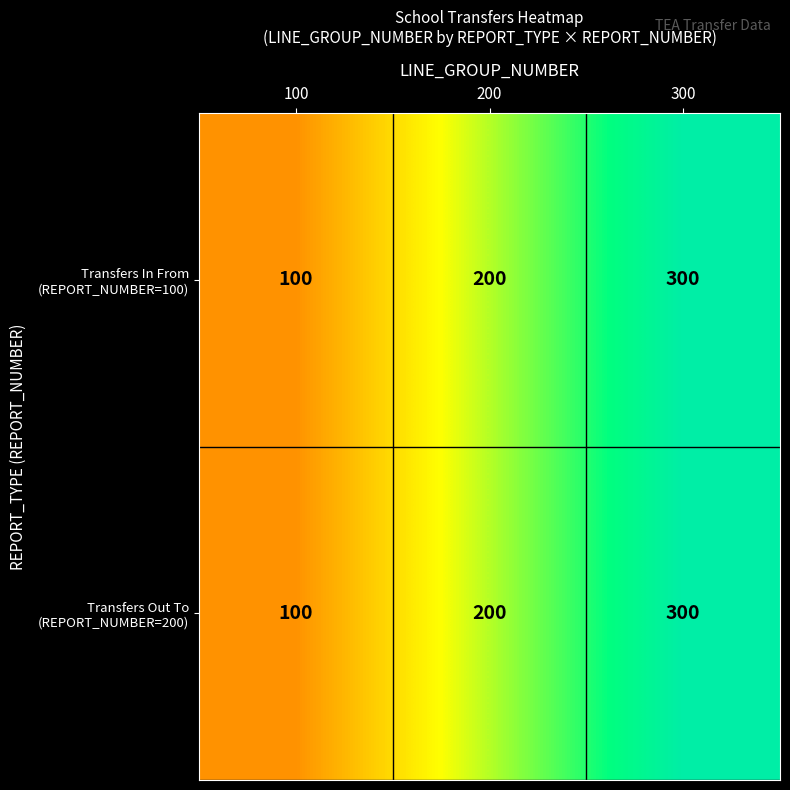

How many categories are shown in the chart?

3